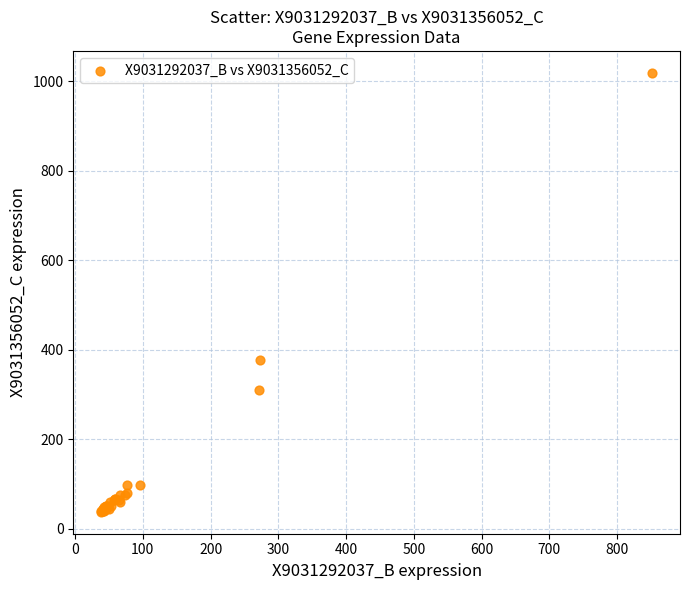

What Y value in the scatter plot is closest to 528?

376.2